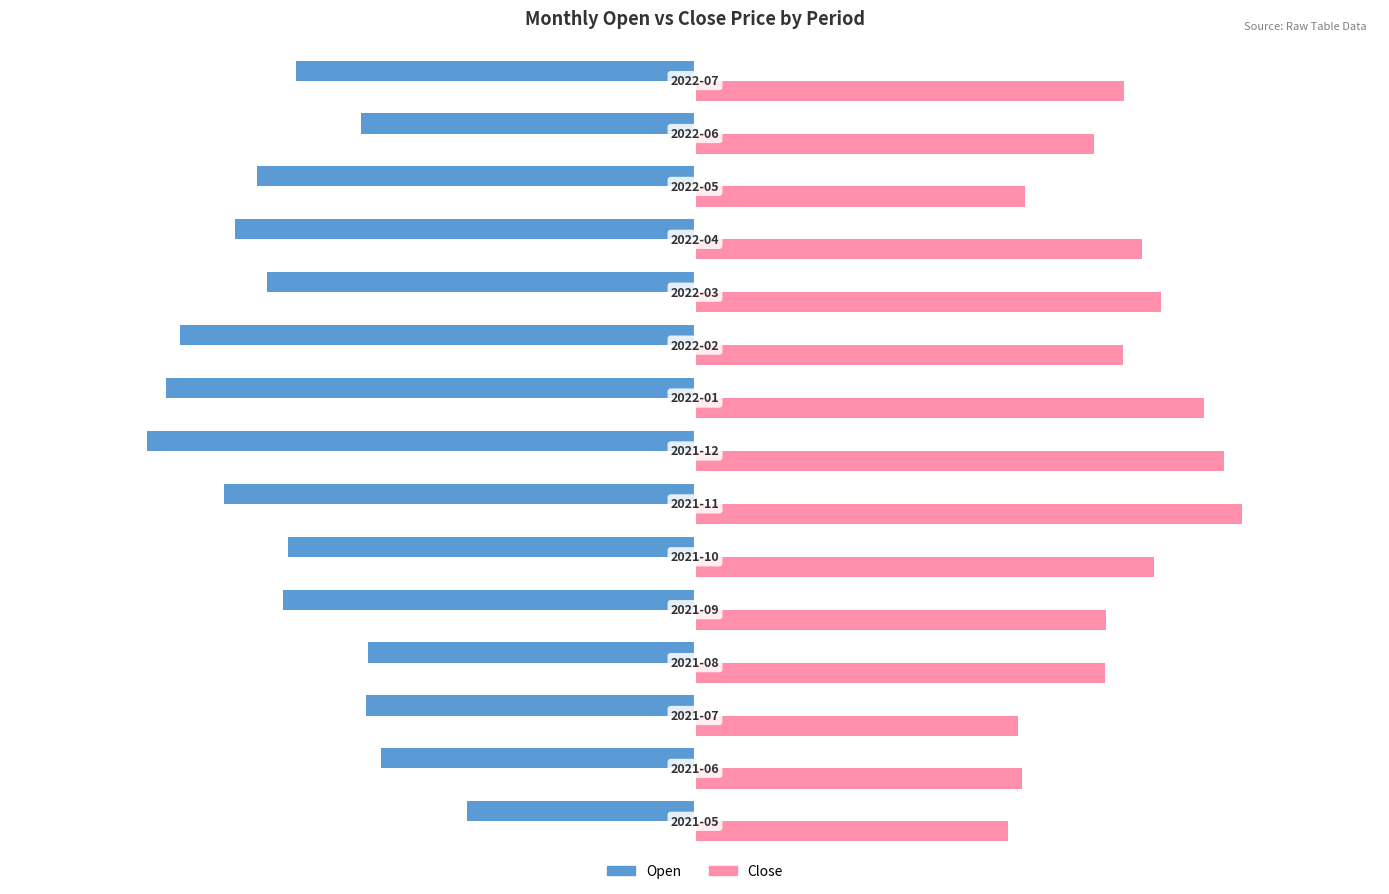

Which series has the largest total across all categories?

Close